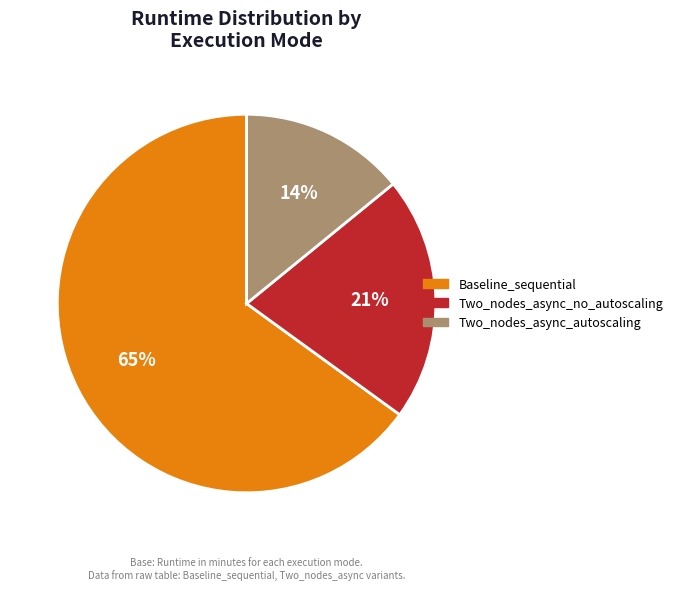

How many segments does this pie chart have?

3